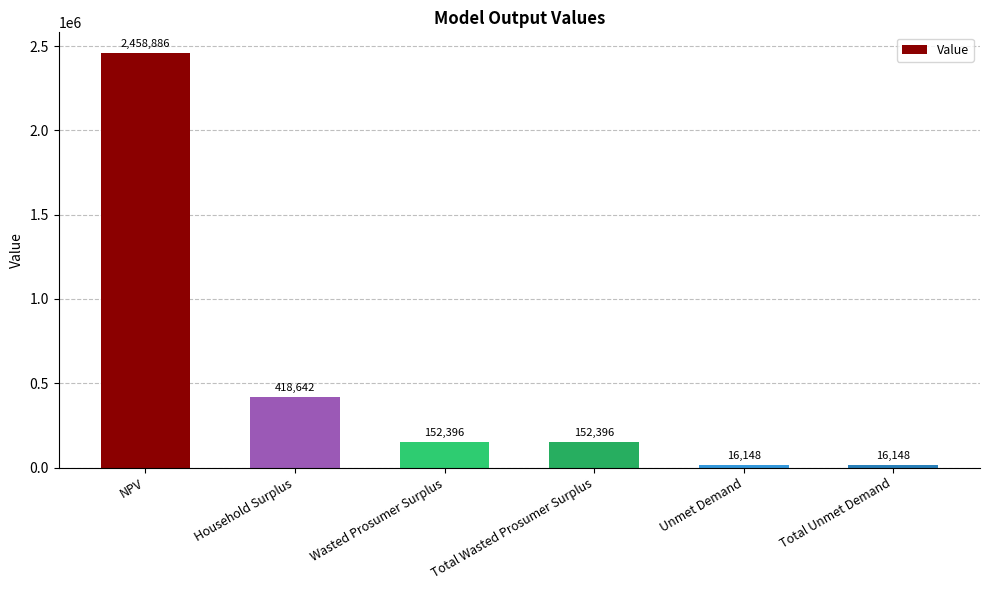

What is the smallest value displayed?

16147.7